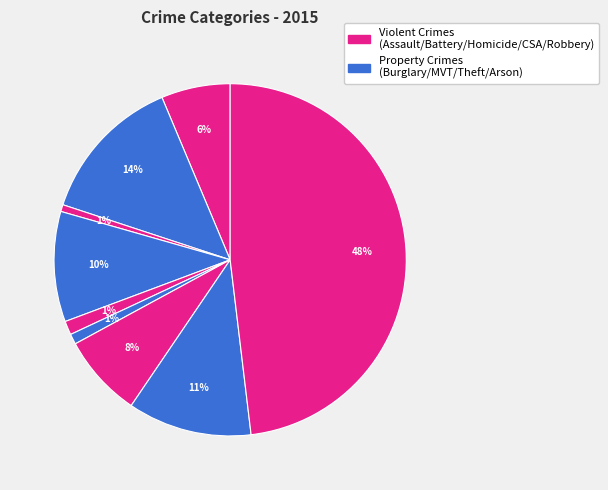

Count the number of slices in the pie.

9